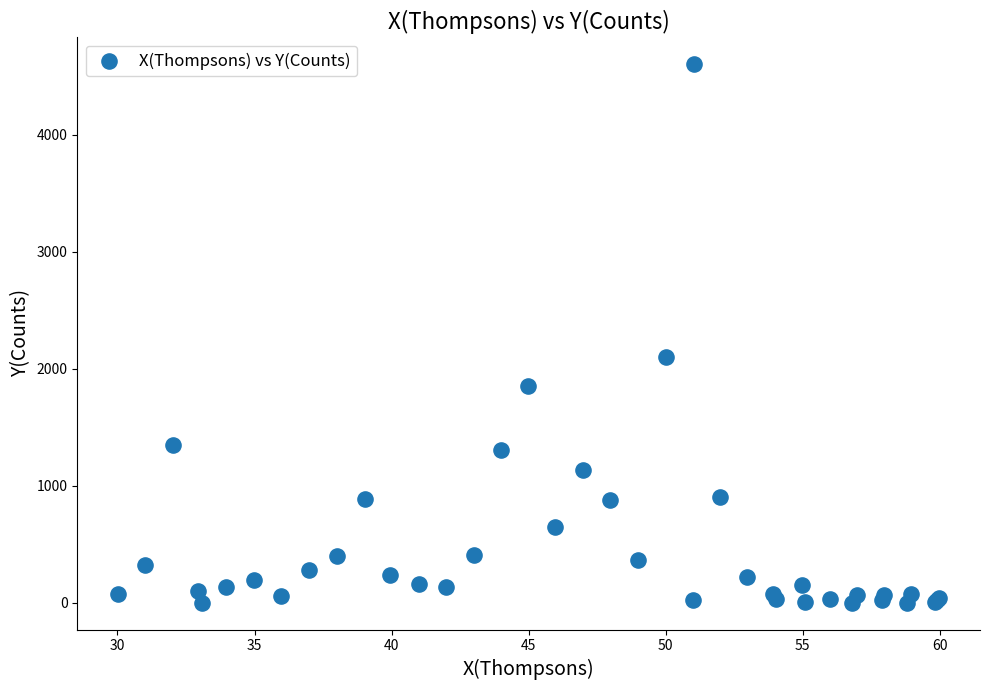

What Y value in the scatter plot is closest to 2301?

2101.1